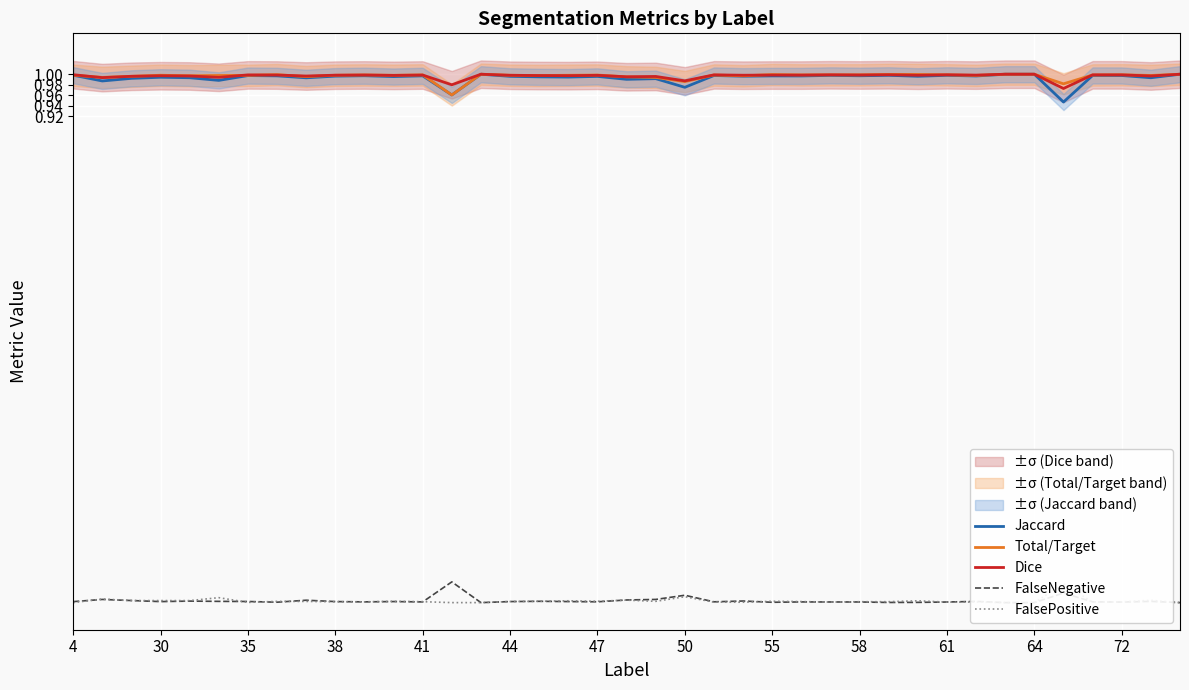

True or false: Dice and FalsePositive intersect in this chart.

False